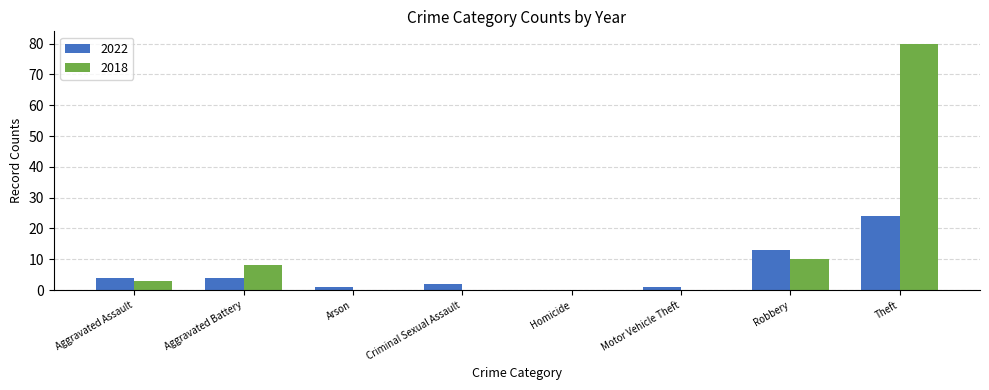

What is the sum of all 2018 values?

101